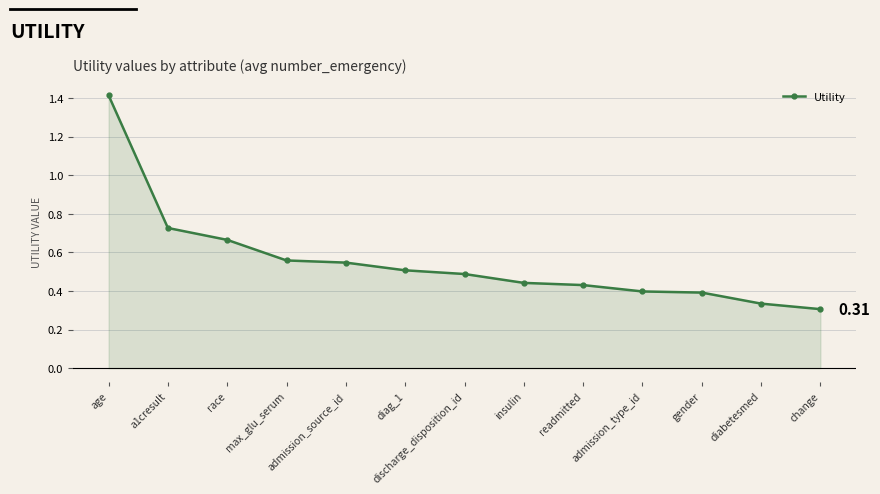

Count the values in the range 0 to 1.

12